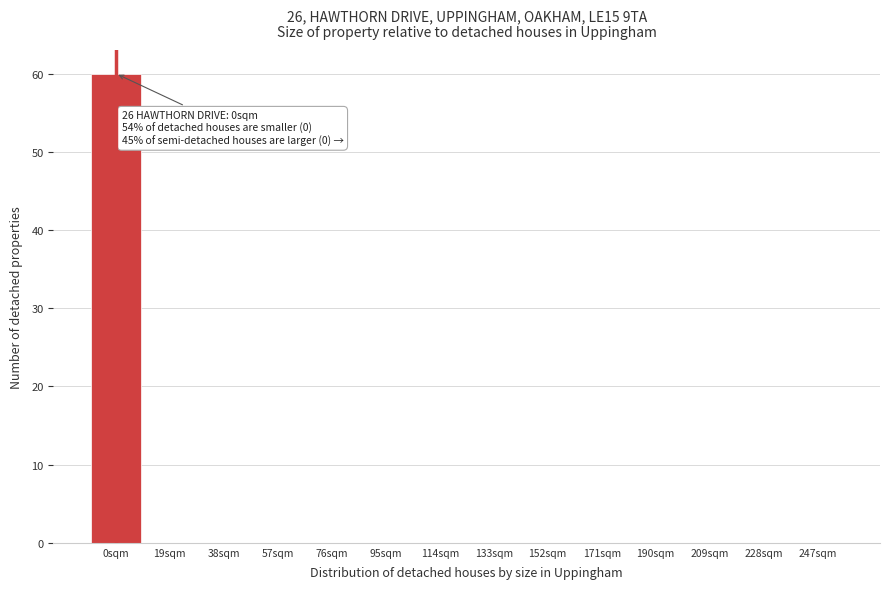

Which range on the x-axis has the tallest bar?

-9.5 to 9.5